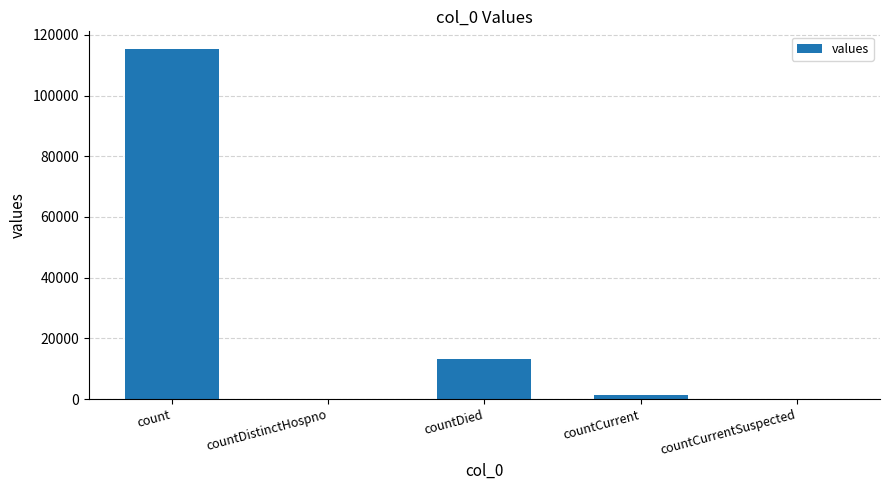

At which category does the chart reach its peak across all series?

count